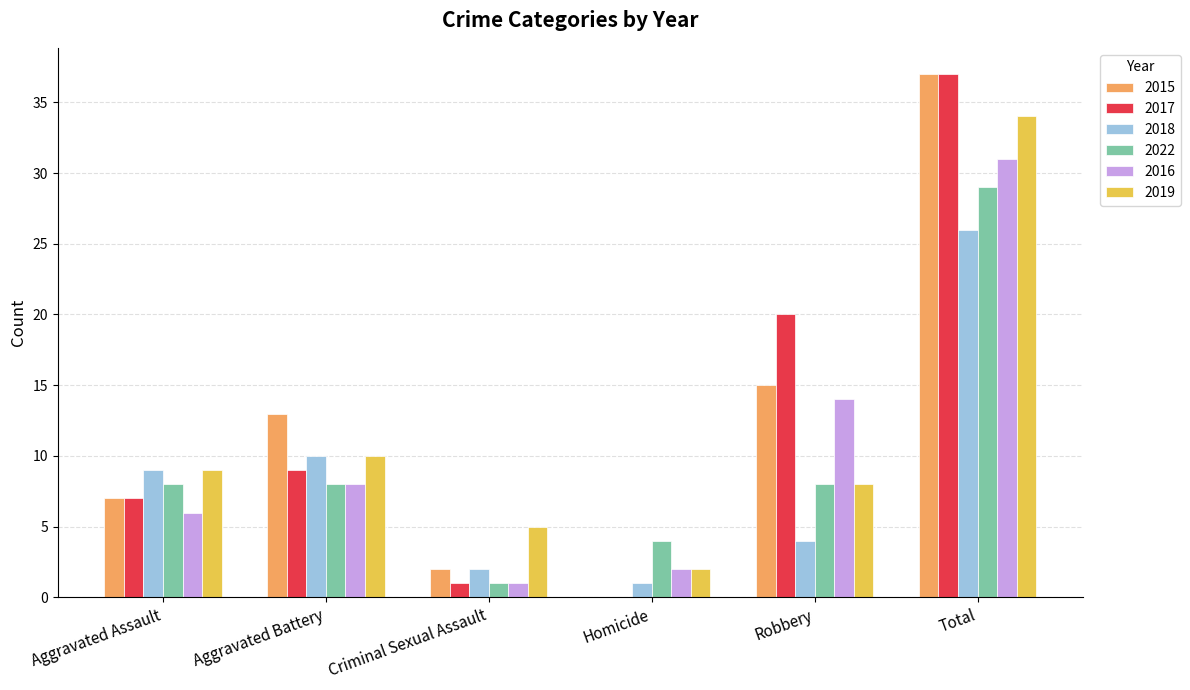

Is the value of 2015 at Aggravated Assault greater than the value of 2016 at Robbery?

No